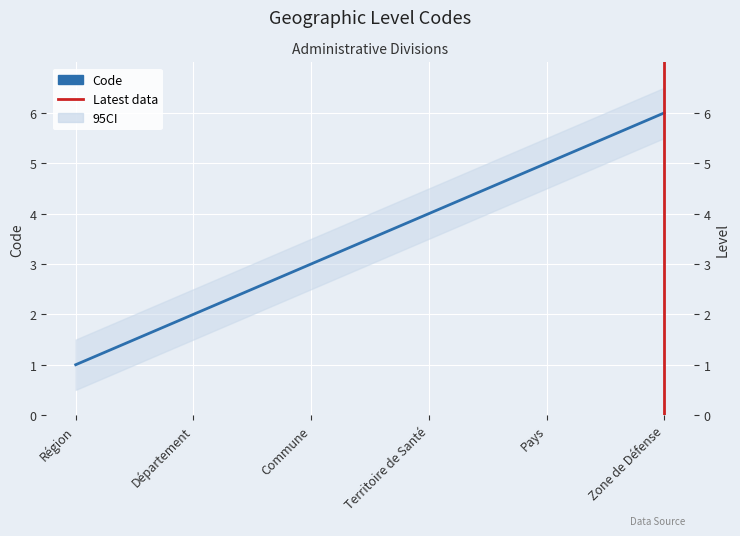

The chart shows a value of 3 at Département. True or false?

False